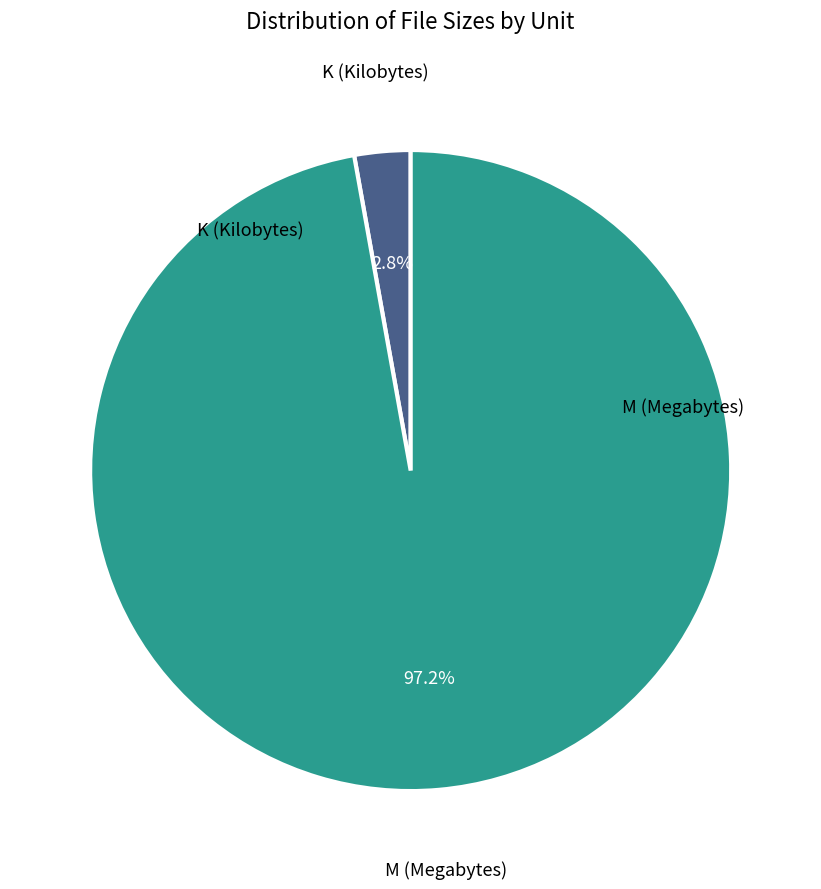

Which has a higher value, K or M?

M